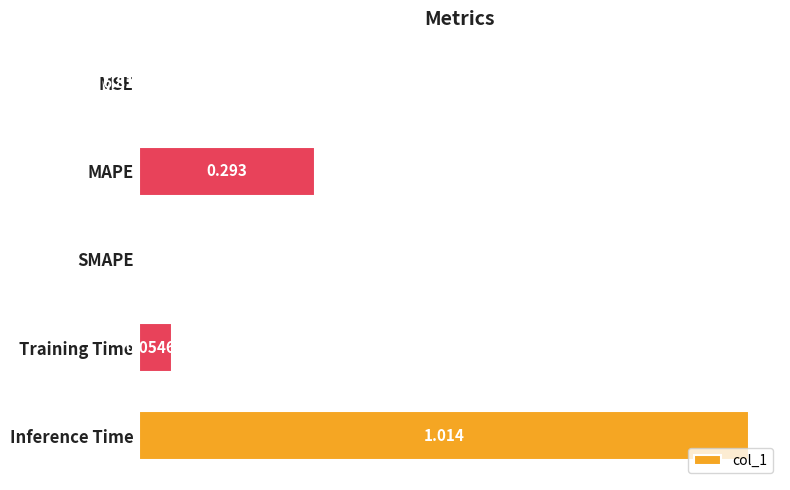

Where is the data nearest to the value 0?

SMAPE